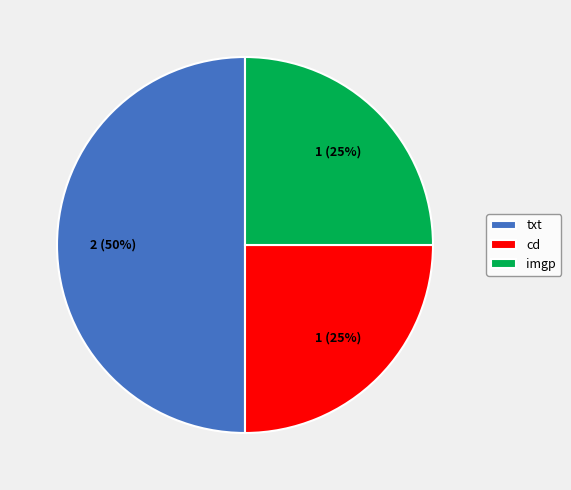

How many slices are in this pie chart?

3